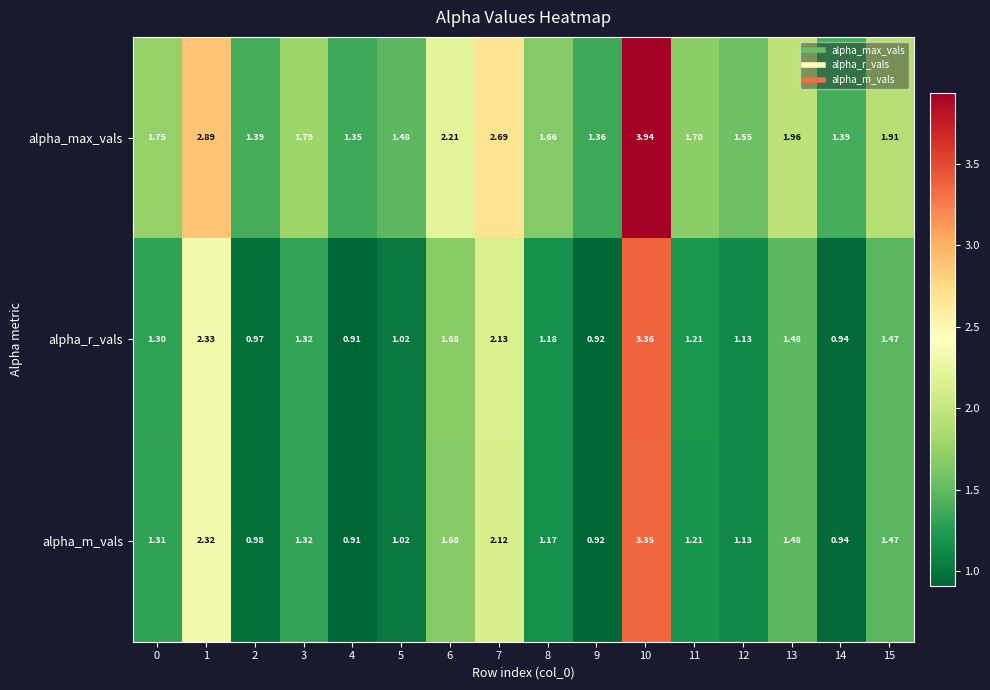

Between 6 and 8, which series saw the biggest shift?

alpha_max_vals